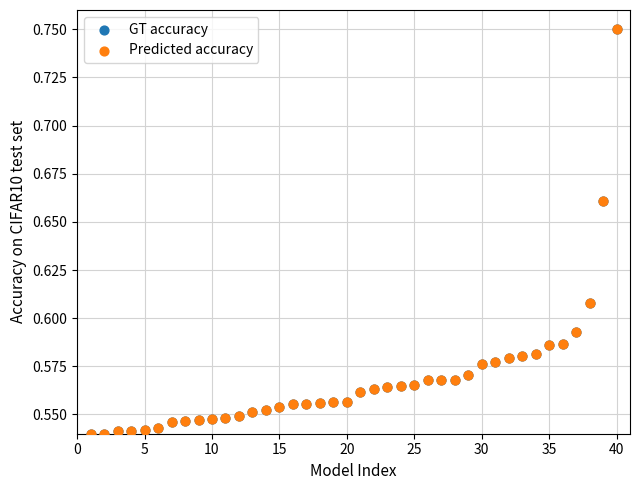

What are all the series names shown in the legend?

GT accuracy, Predicted accuracy